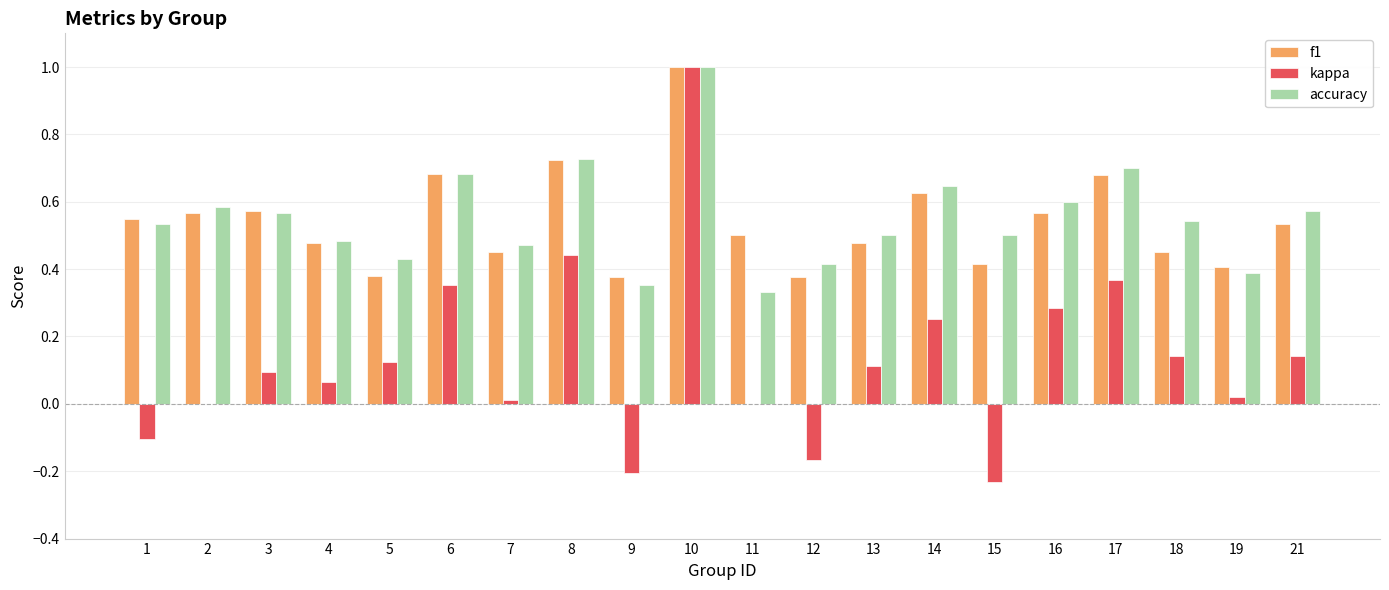

How many groups of bars are there?

20